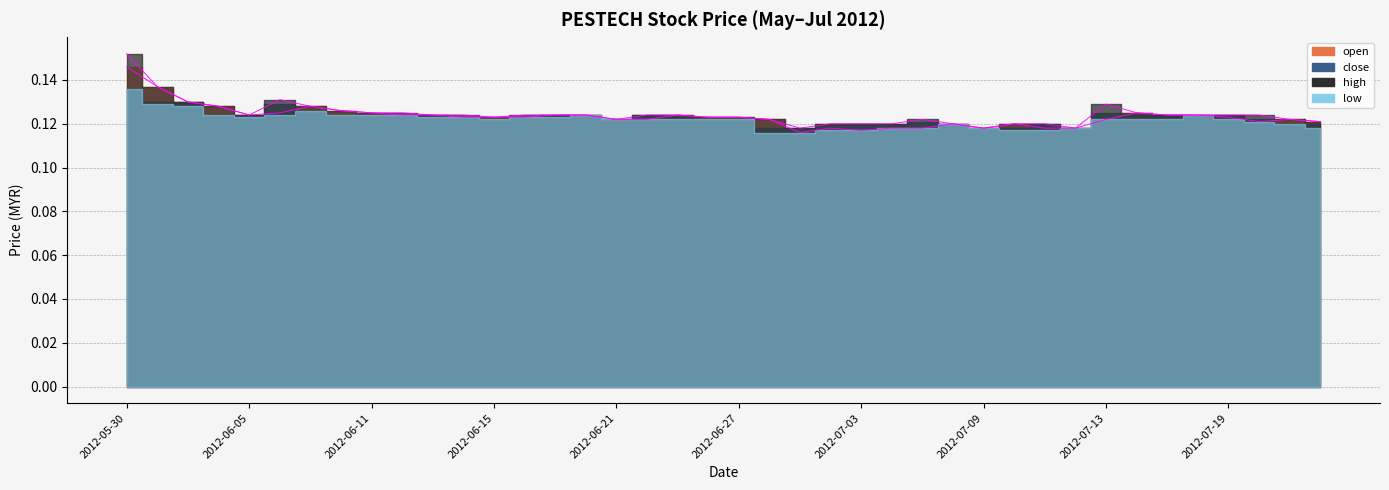

Which series has the widest spread of values?

high